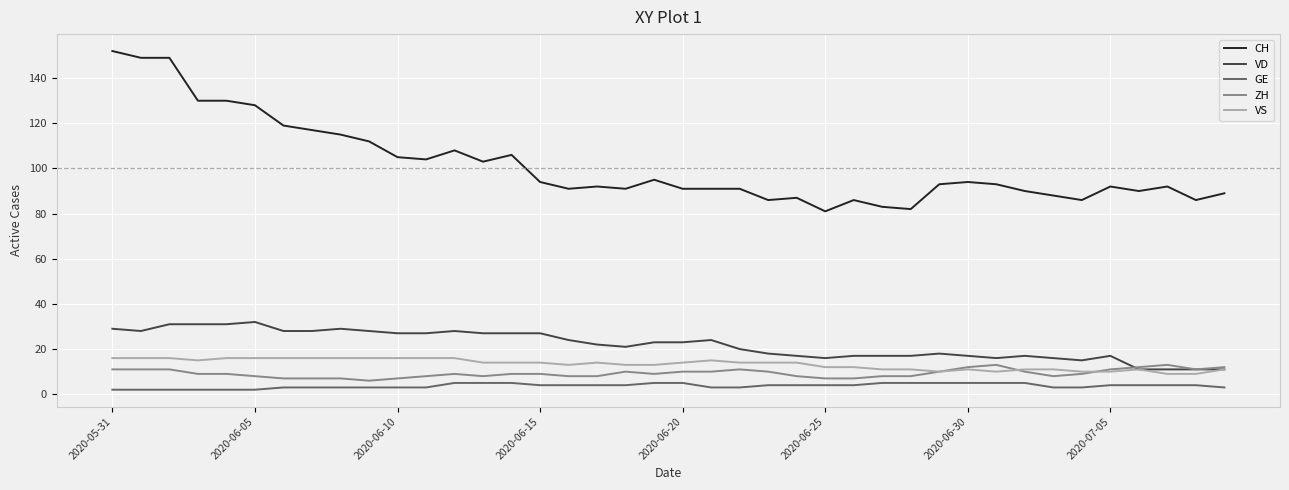

True or false: GE and VD intersect in this chart.

False